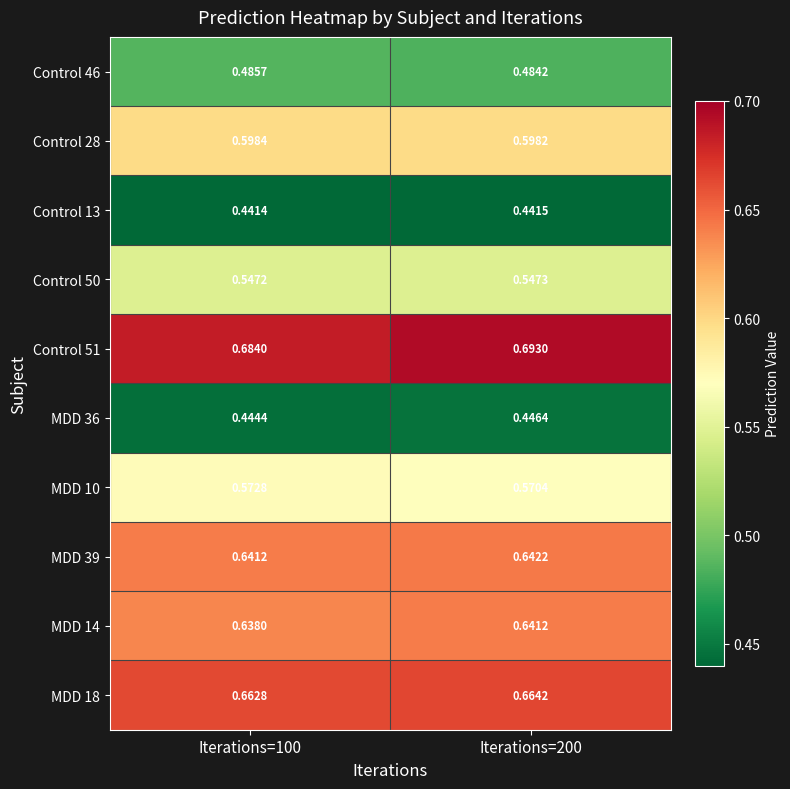

Is the value of Control 28 at Iterations=100 greater than the value of MDD 39 at Iterations=200?

No